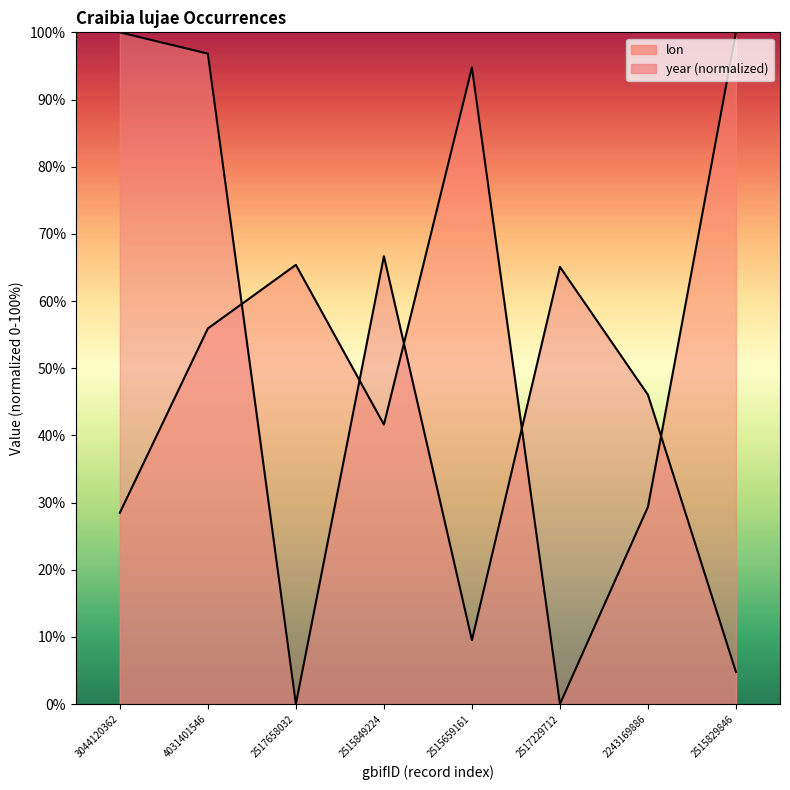

True or false: year and lon intersect in this chart.

True